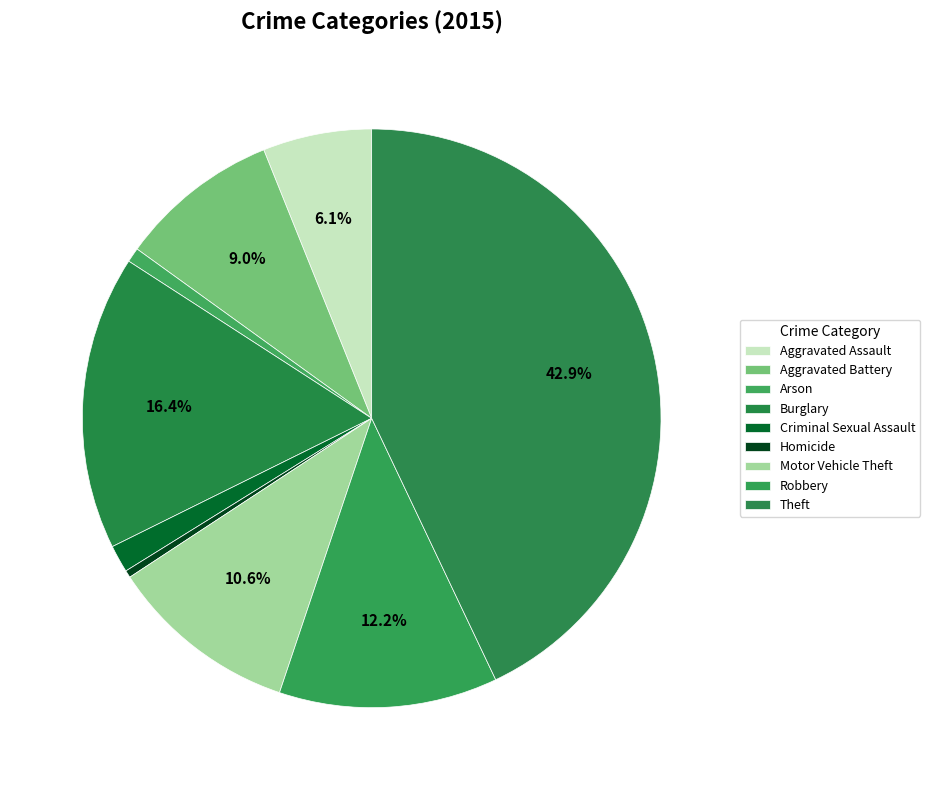

Count the number of slices in the pie.

9